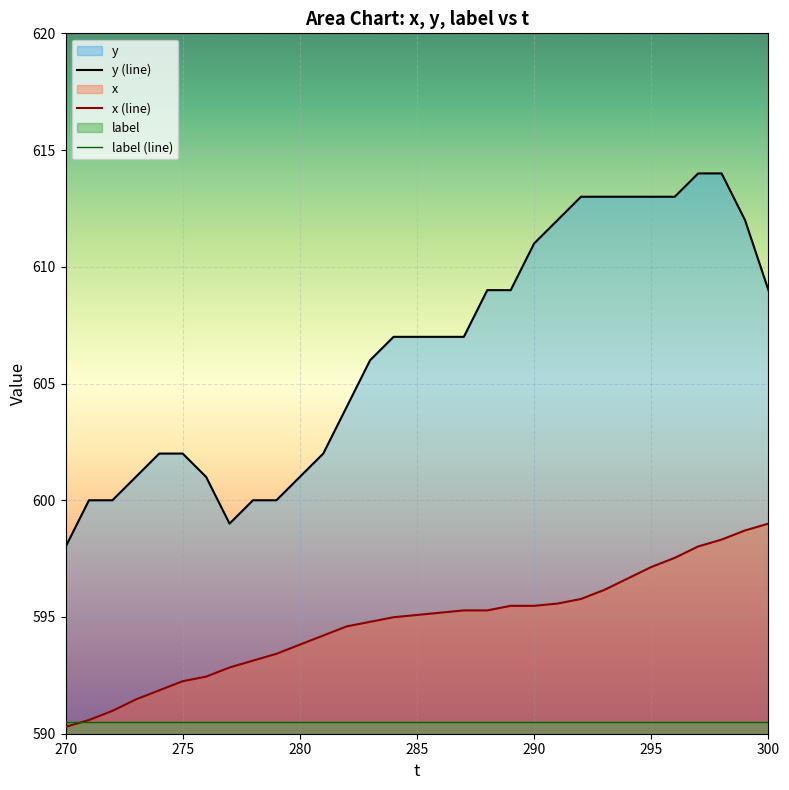

Reading right to left, list all the values displayed in this chart.

y (line): 609.0	612.0	614.0	614.0	613.0	613.0	613.0	613.0	613.0	612.0	611.0	609.0	609.0	607.0	607.0	607.0	607.0	606.0	604.0	602.0	601.0	600.0	600.0	599.0	601.0	602.0	602.0	601.0	600.0	600.0	598.0
x (line): 599.0	598.7	598.3	598.0	597.5	597.1	596.7	596.2	595.8	595.6	595.5	595.5	595.3	595.3	595.2	595.1	595.0	594.8	594.6	594.2	593.8	593.4	593.1	592.8	592.4	592.2	591.9	591.5	591.0	590.6	590.3
label (line): 590.5	590.5	590.5	590.5	590.5	590.5	590.5	590.5	590.5	590.5	590.5	590.5	590.5	590.5	590.5	590.5	590.5	590.5	590.5	590.5	590.5	590.5	590.5	590.5	590.5	590.5	590.5	590.5	590.5	590.5	590.5